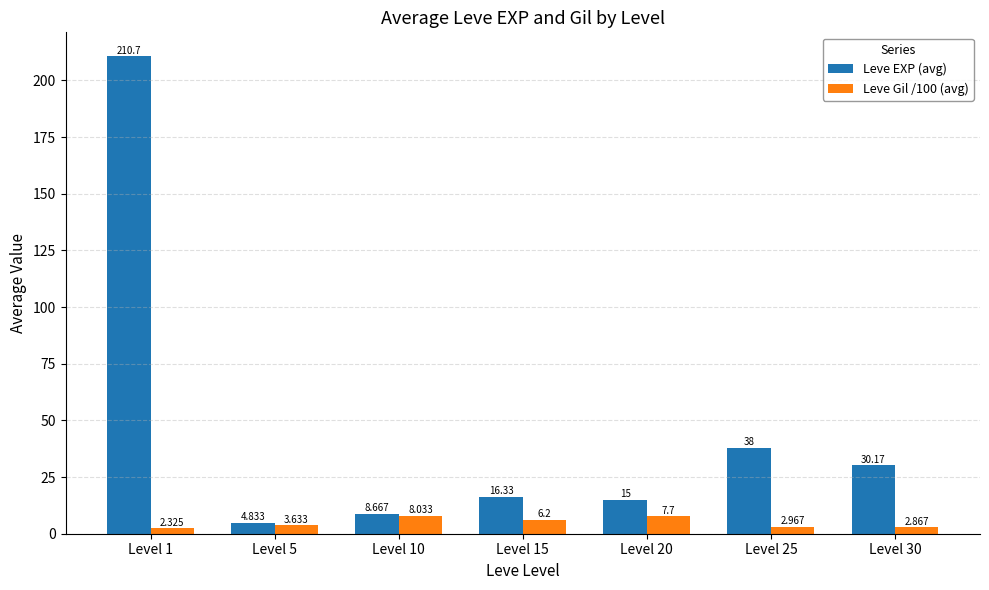

Between Level 1 and Level 20, which series saw the biggest shift?

Leve EXP (avg)